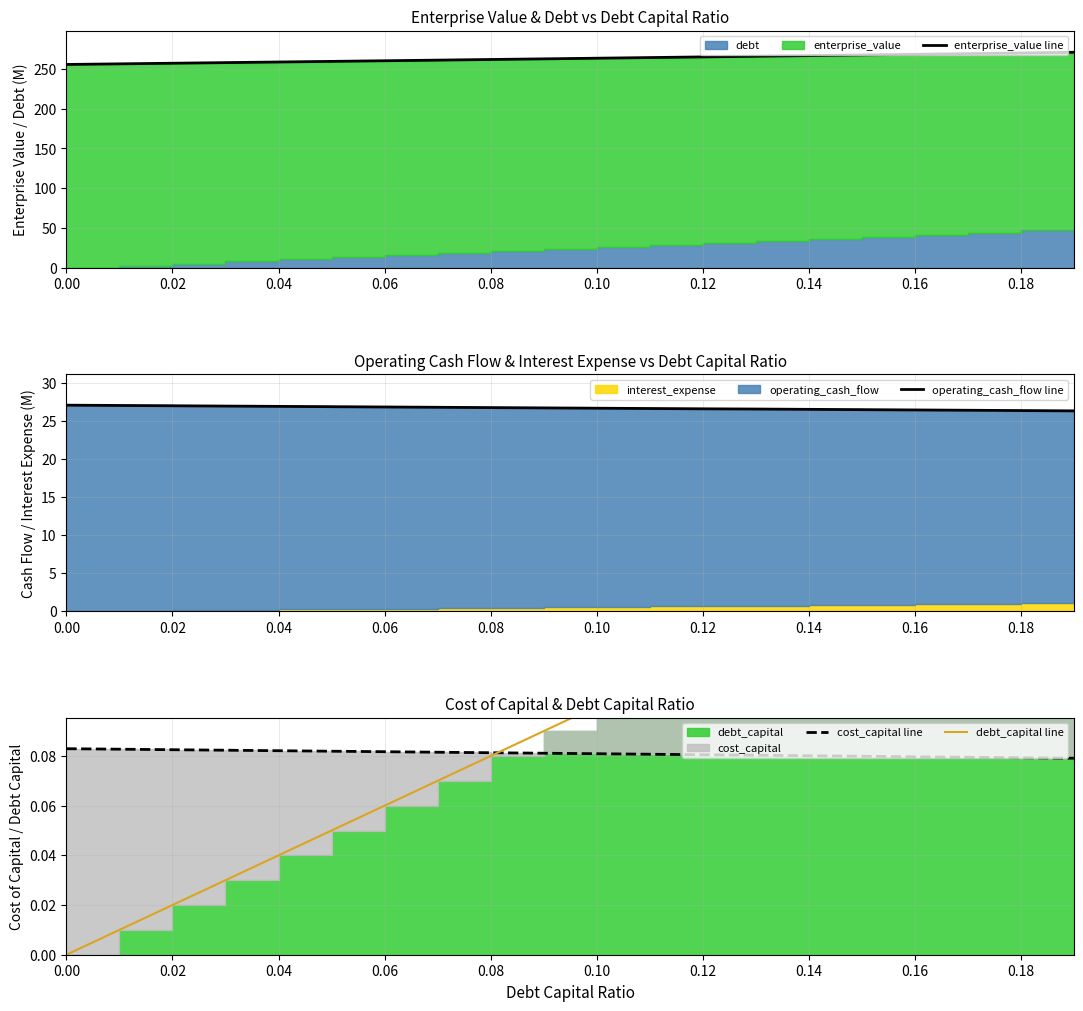

What is the difference between the maximum and minimum values in the enterprise_value line series?

15.3